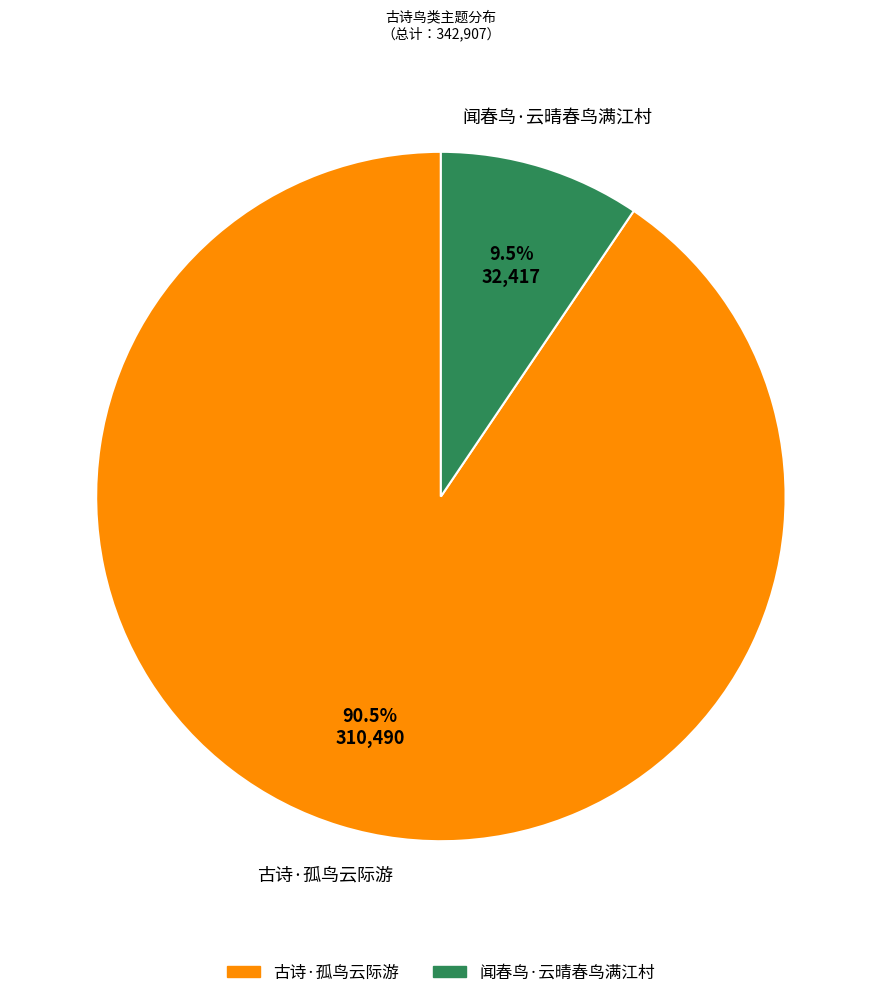

Between 古诗·孤鸟云际游 and 闻春鸟·云晴春鸟满江村, which is larger?

古诗·孤鸟云际游